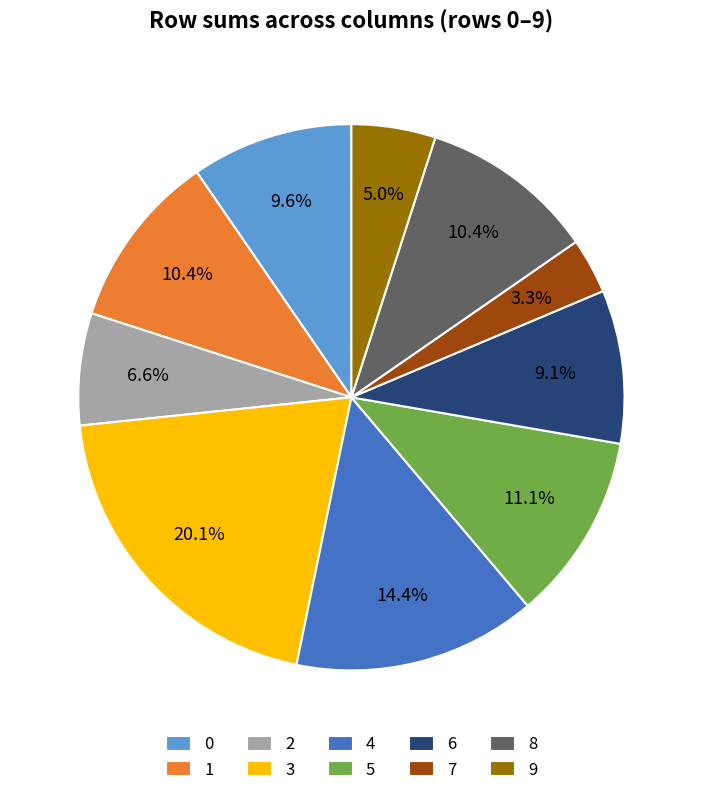

Is there any slice that represents more than half of the pie?

No